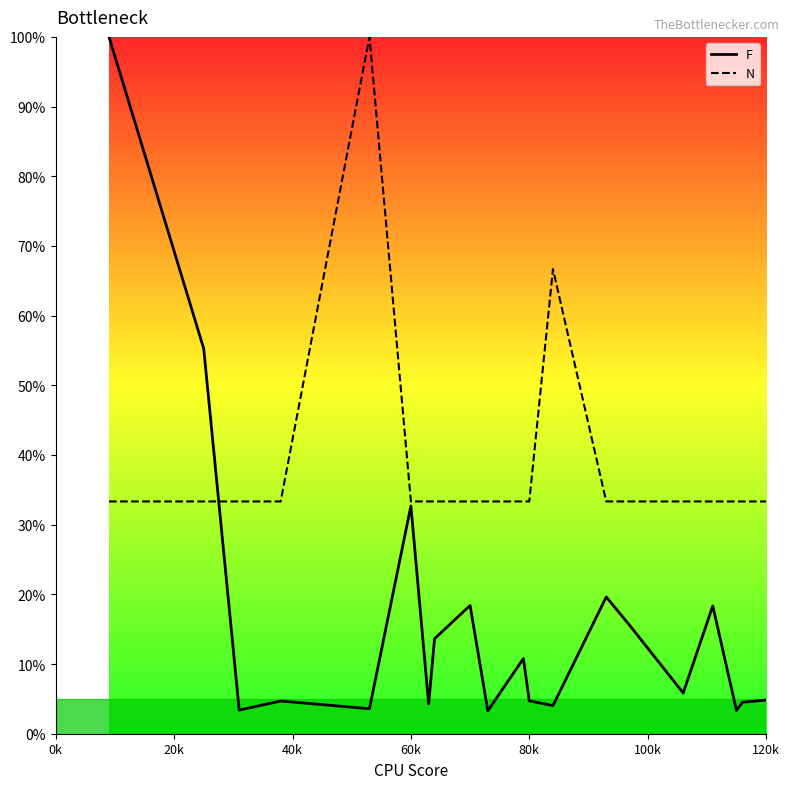

What is the maximum value shown in the chart?

100.0